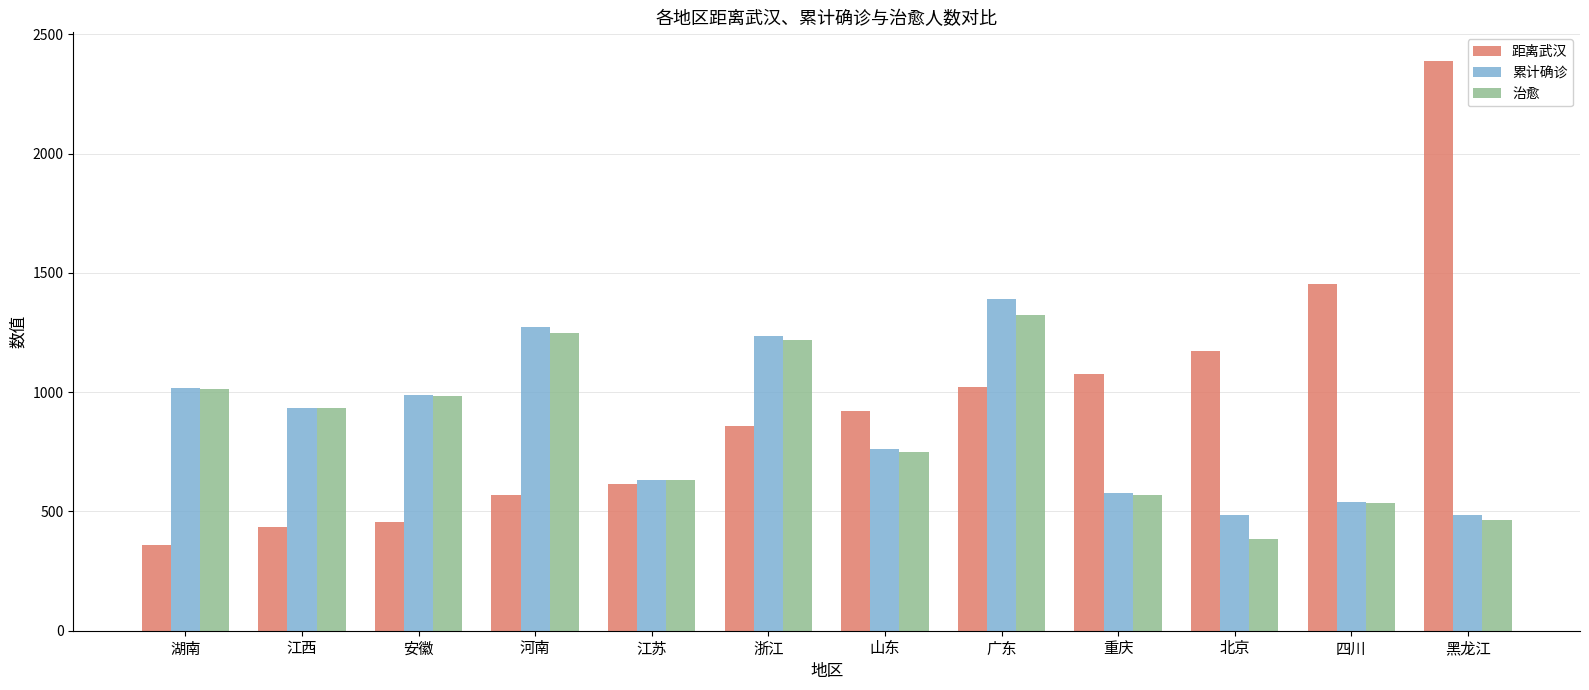

What are all the series names shown in the legend?

距离武汉, 累计确诊, 治愈